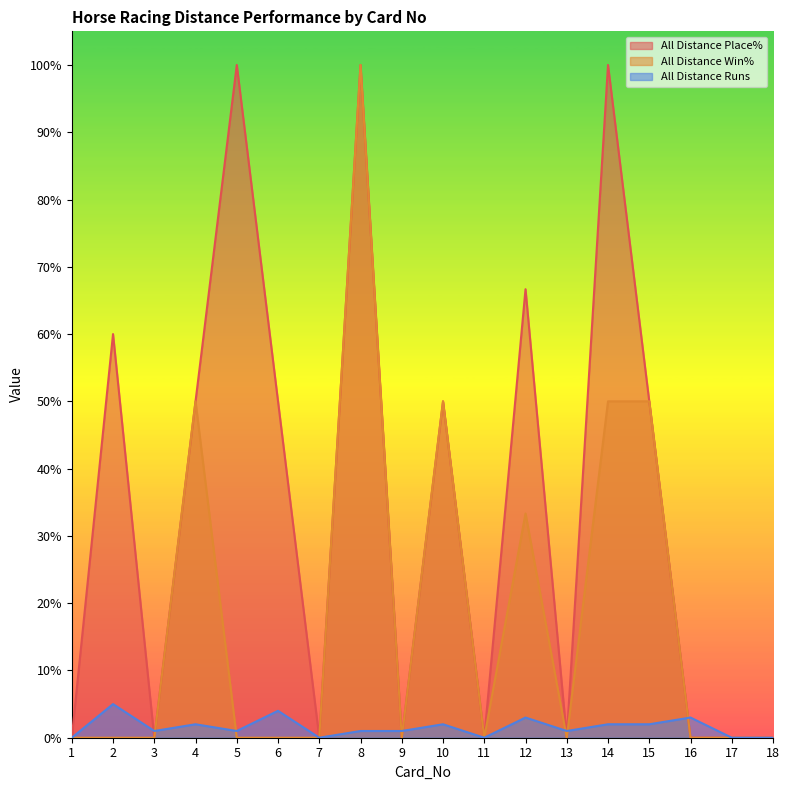

List the series in order of their overall mean, lowest first.

All Distance Runs, All Distance Win%, All Distance Place%